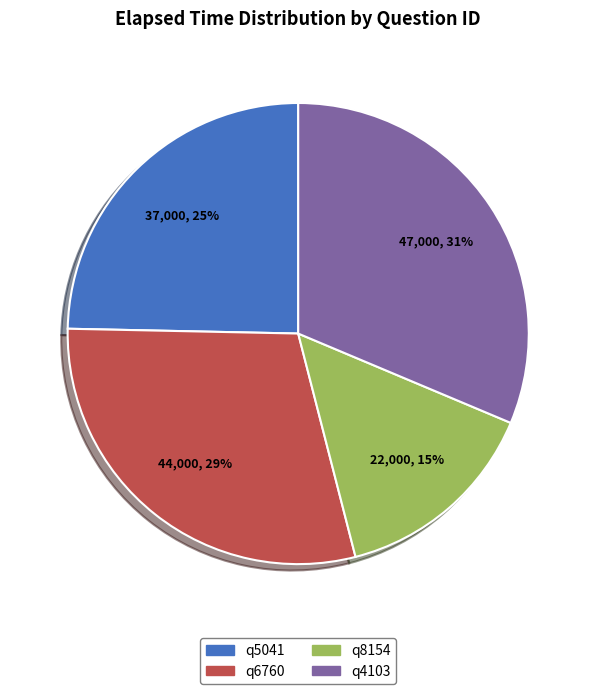

To the nearest percent, what is the average slice percentage?

25%